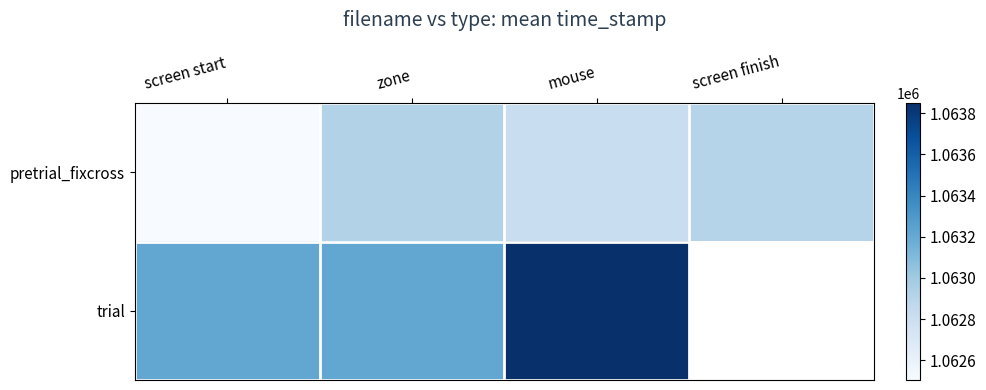

How many values in the trial series are below 1063850?

2